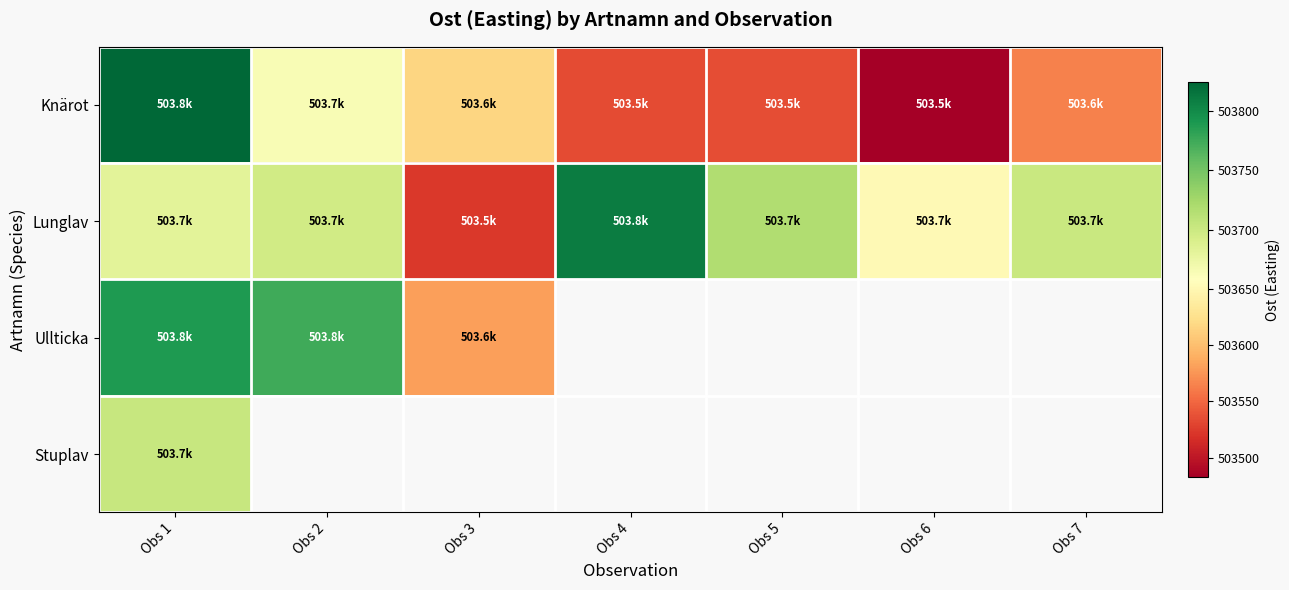

At which label is Ullticka closest to 503684?

Obs 2